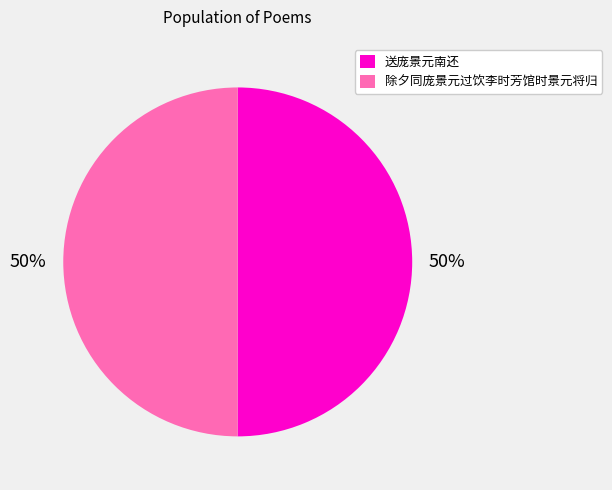

To the nearest percent, what percentage of the pie is 送庞景元南还?

50%